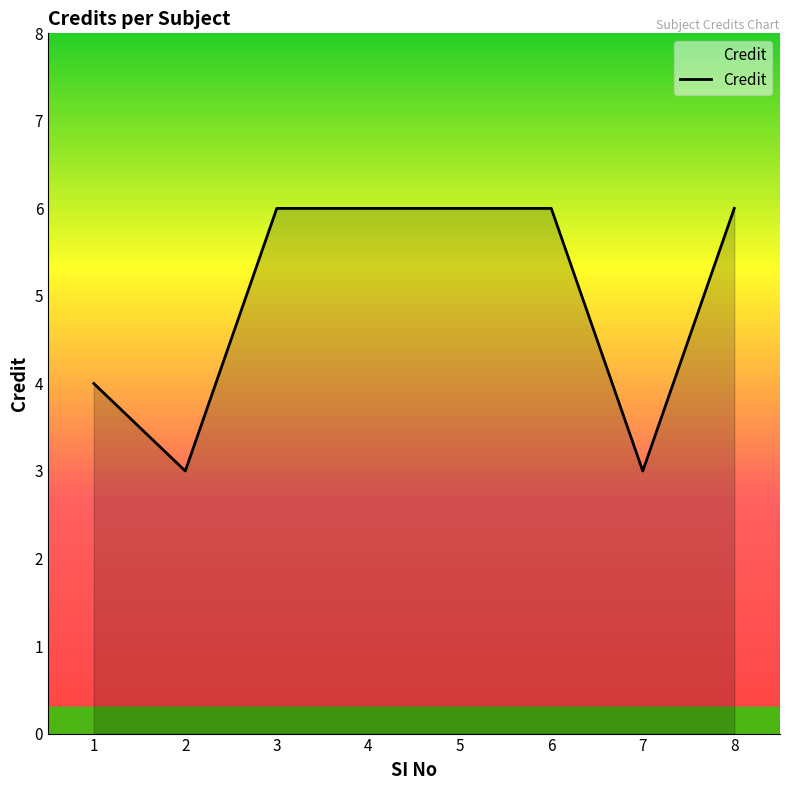

What is the smallest value displayed?

3